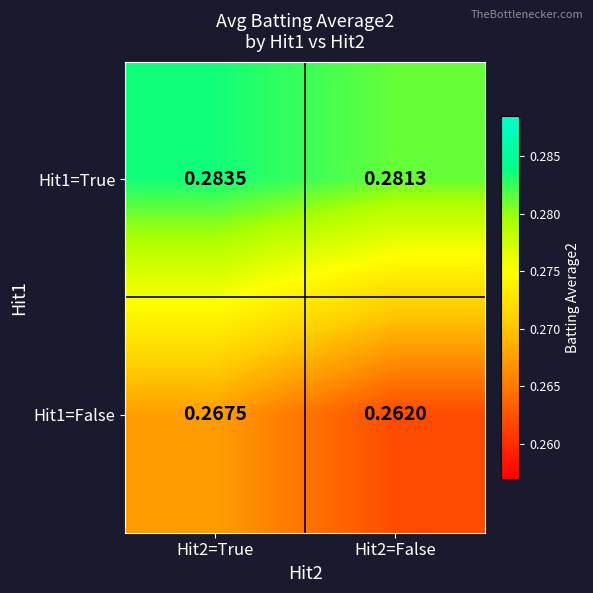

Is the value of Hit1=True at Hit2=True greater than the value of Hit1=False at Hit2=False?

Yes